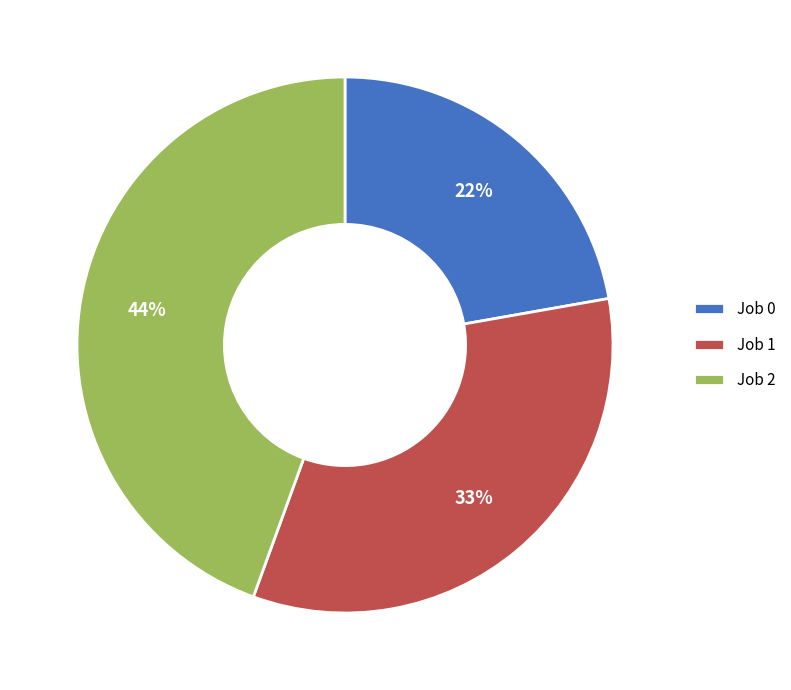

What is the ratio of the value at Job 0 to the value at Job 2?

0.5